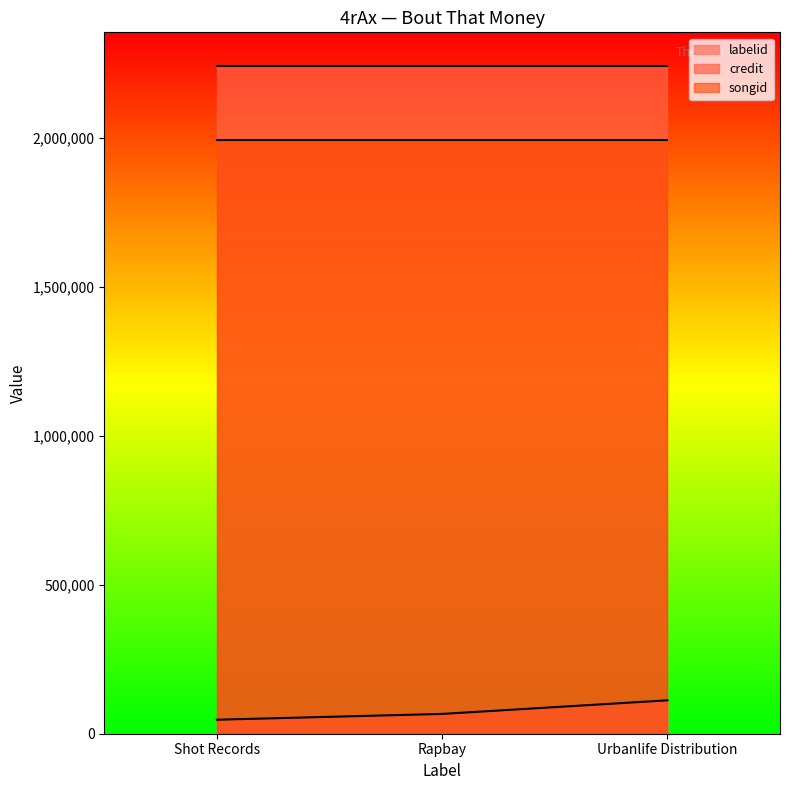

Which label corresponds to the smallest value in the chart?

Shot Records